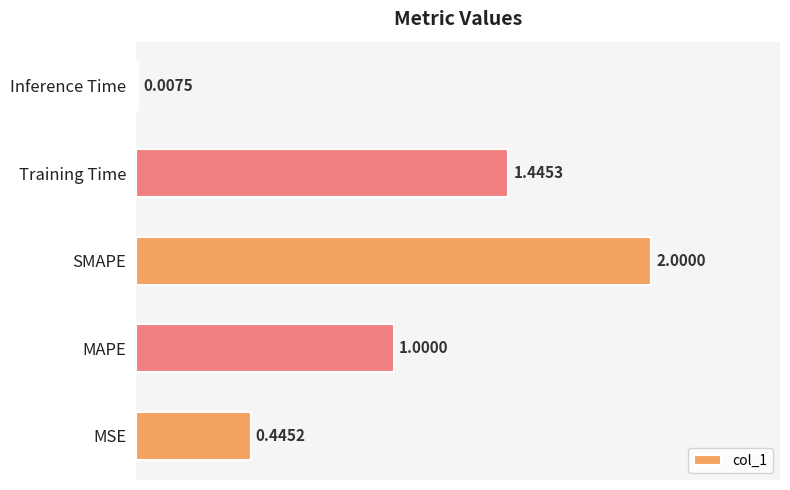

What is the sum of the values at MAPE and Training Time?

2.4